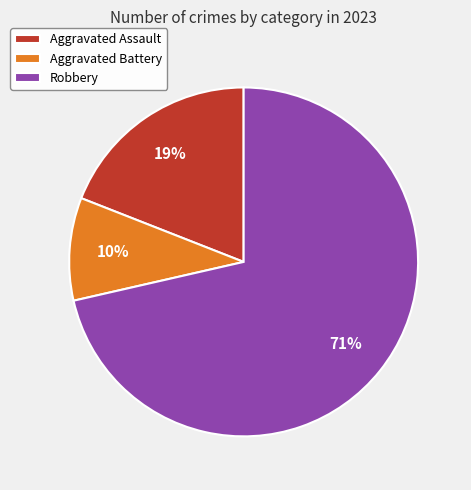

Between Aggravated Battery and Aggravated Assault, which is larger?

Aggravated Assault